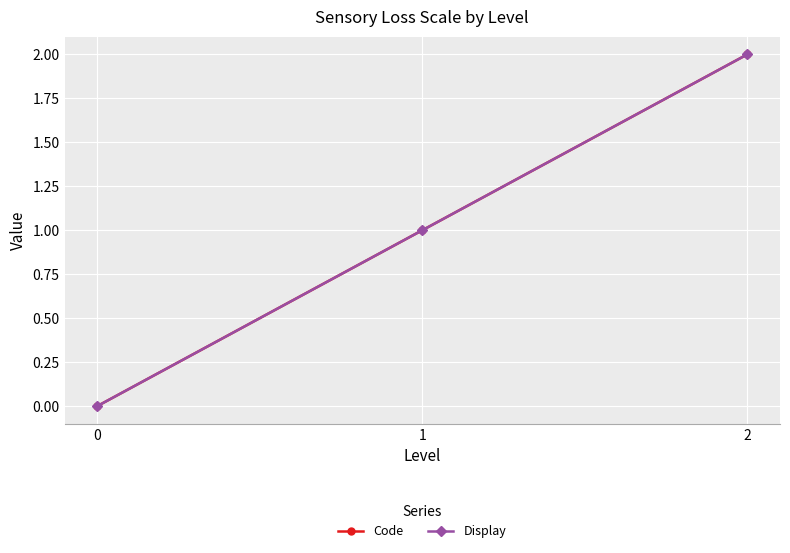

Is this an area chart (filled region under the line)?

No